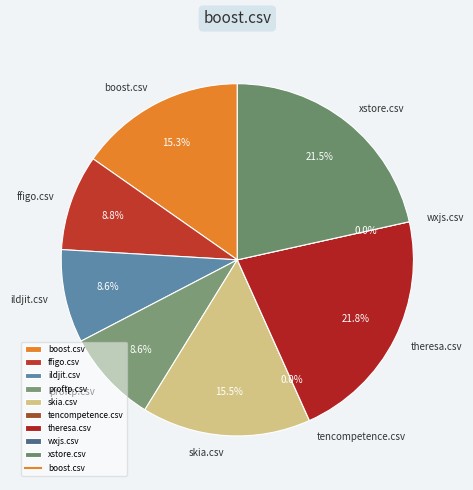

Is there any slice that represents more than half of the pie?

No